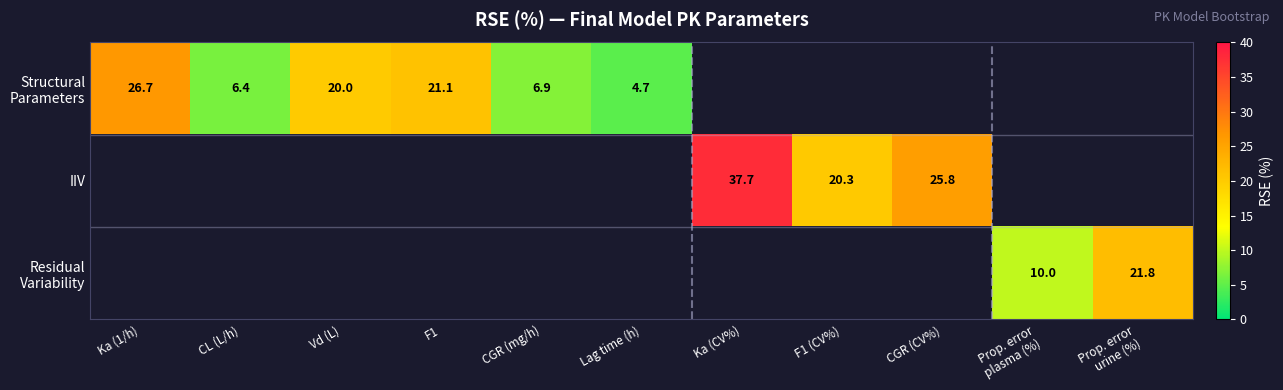

Between CL (L/h) and F1, which series saw the biggest shift?

Structural Parameters